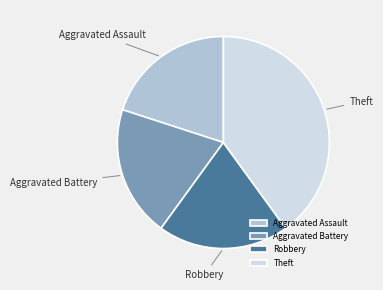

Approximately how many times larger is the value at Aggravated Assault compared to Robbery?

1.0